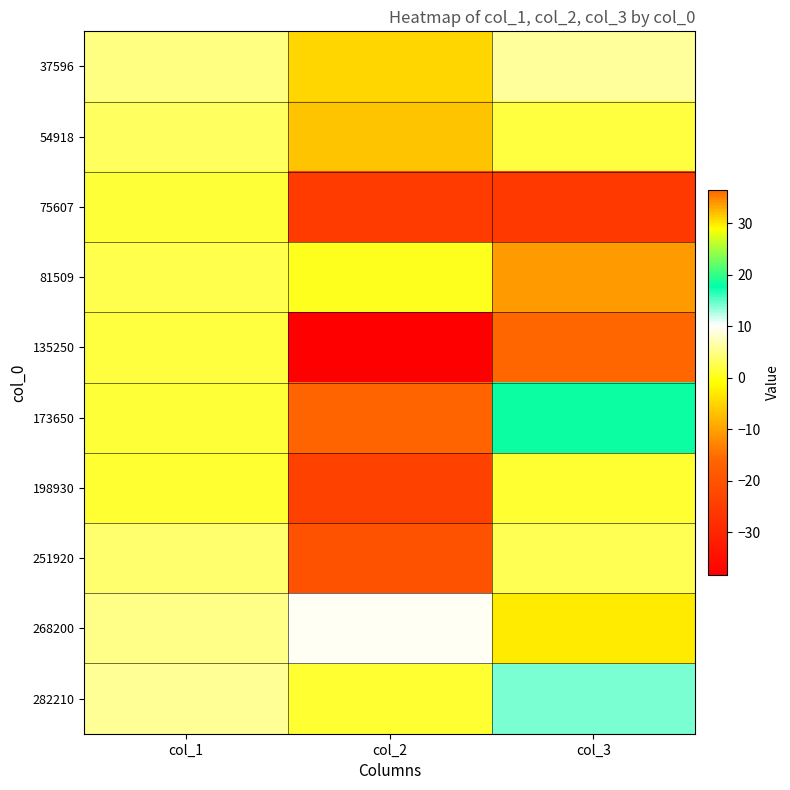

Between col_2 and col_1, which is larger?

col_1